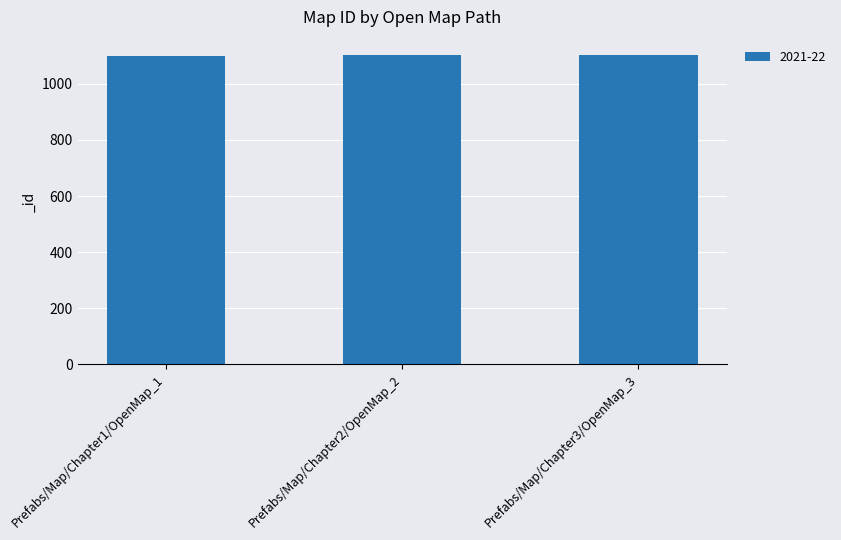

What is the label of the 3rd bar from the left?

Prefabs/Map/Chapter3/OpenMap_3